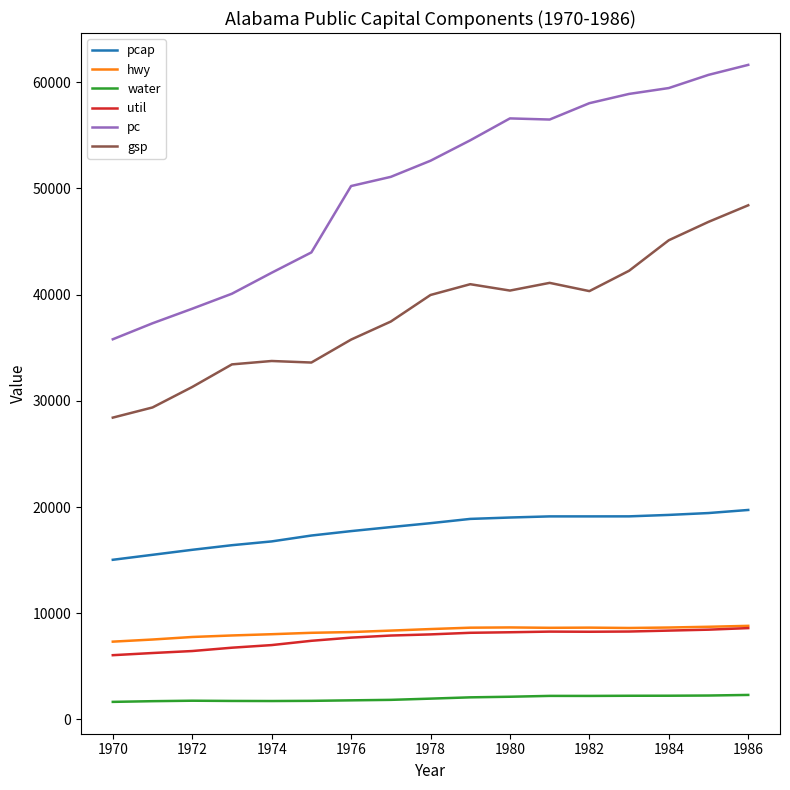

In water, how many points are lower than both neighbors (excluding endpoints)?

2